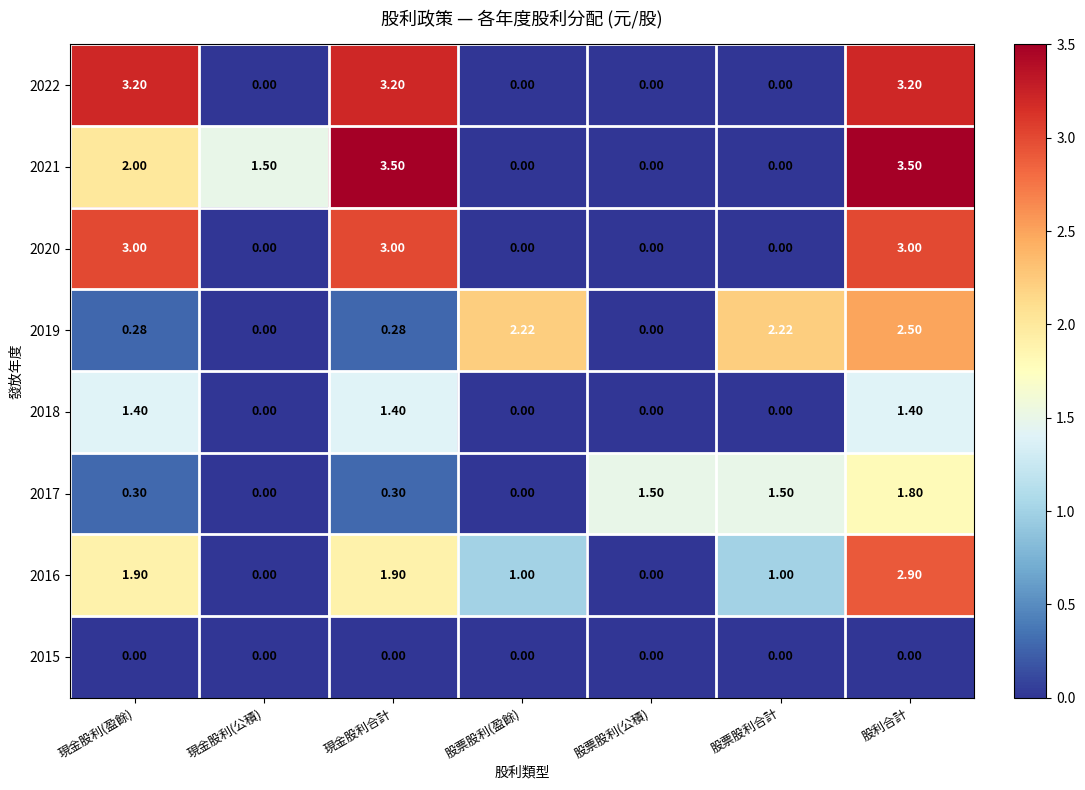

At which category is the sum across all series the highest?

股利合計